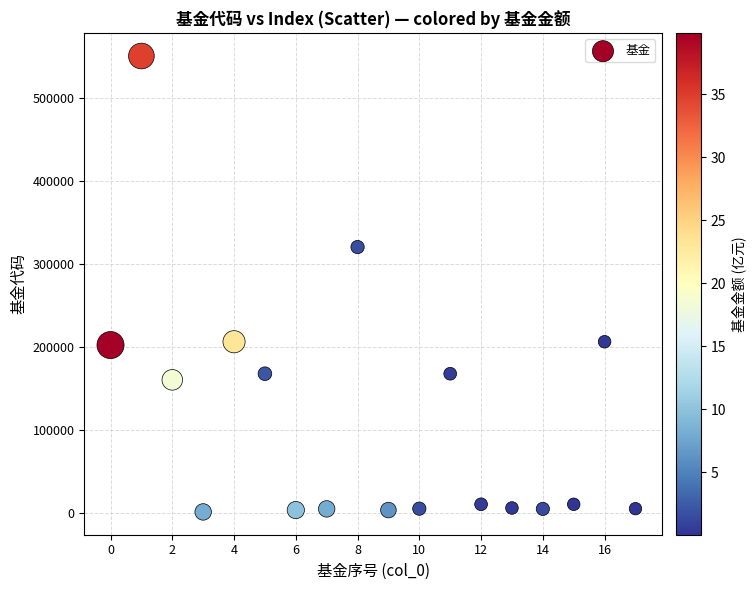

What Y value in the scatter plot is closest to 275555?

320018